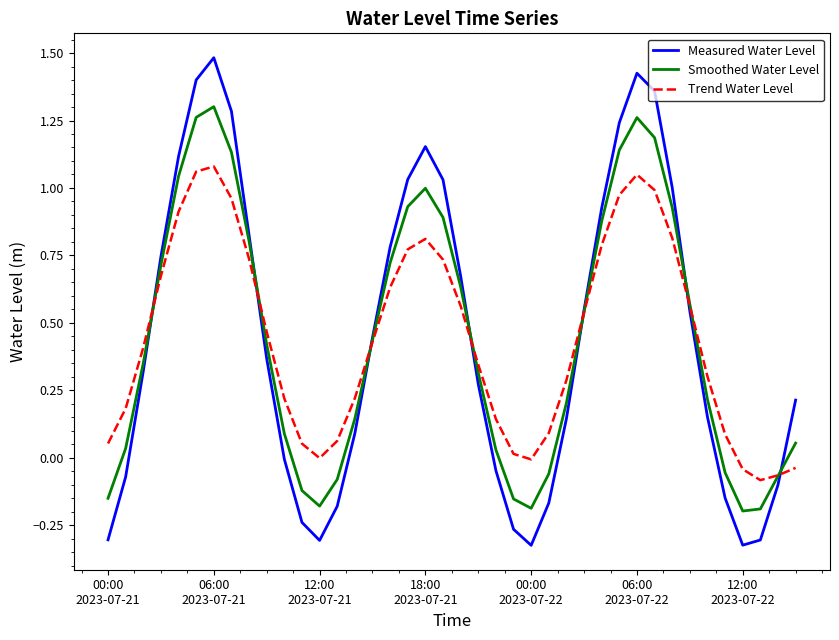

Rank the series by their maximum value, from lowest to highest.

Trend Water Level, Smoothed Water Level, Measured Water Level